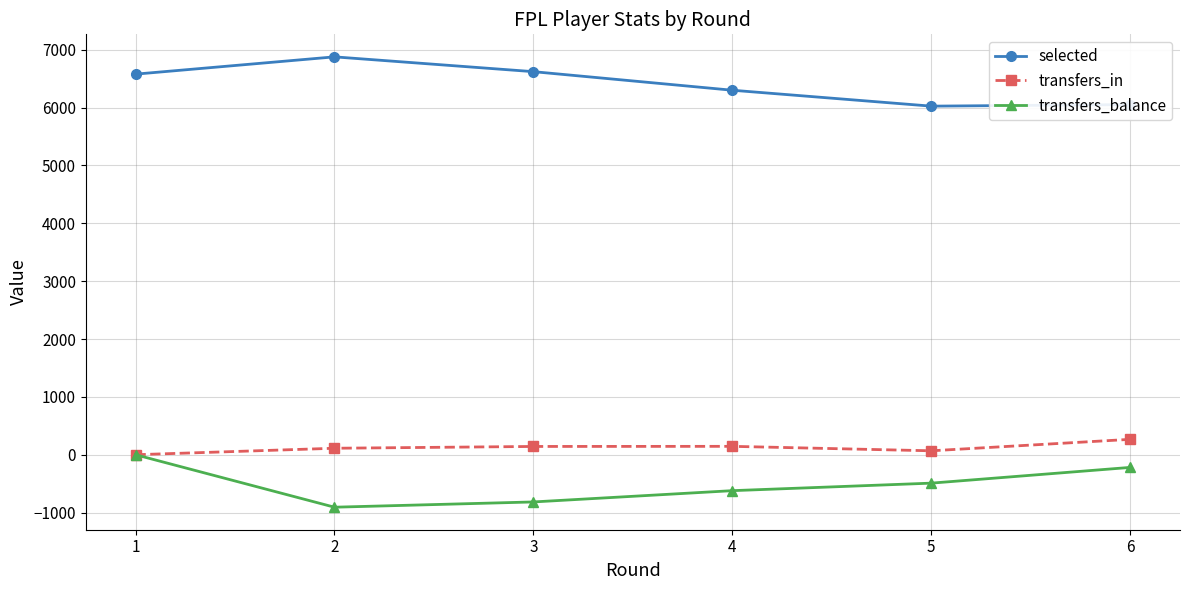

At how many categories does at least one series exceed 242?

6